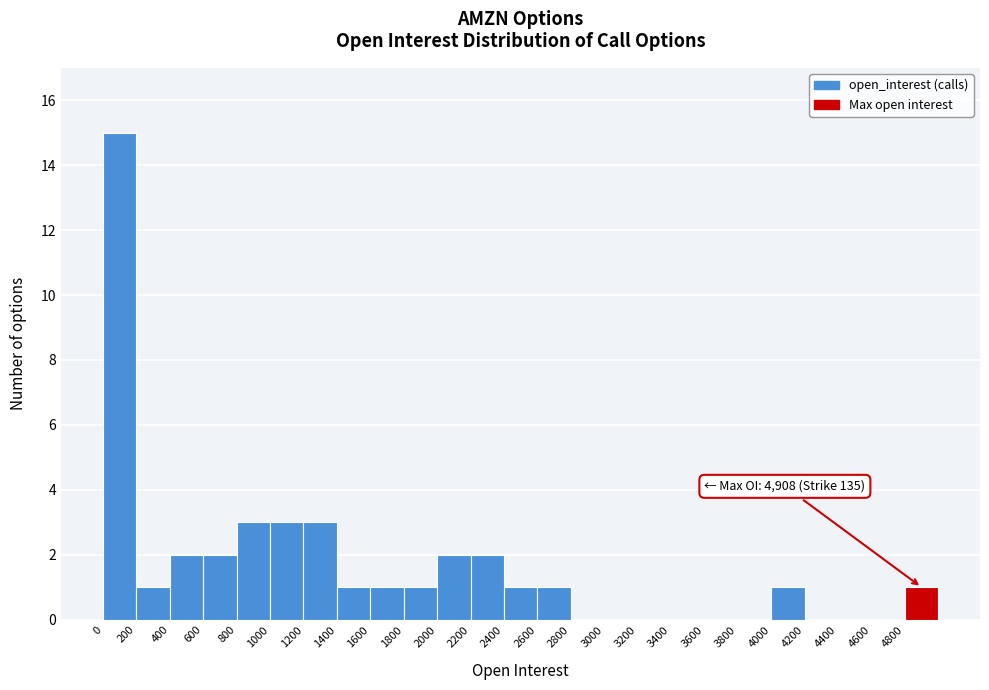

Which range on the x-axis has the tallest bar?

0 to 200